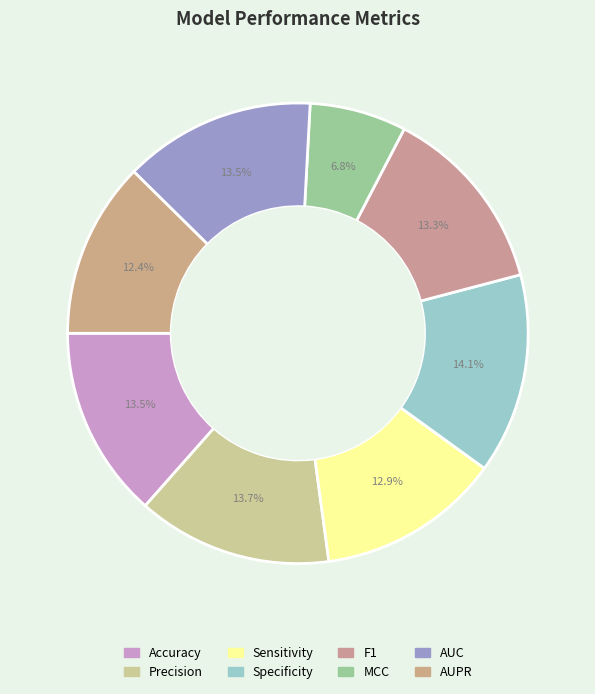

Rank the categories by value from highest to lowest.

Specificity, Precision, Accuracy, AUC, F1, Sensitivity, AUPR, MCC